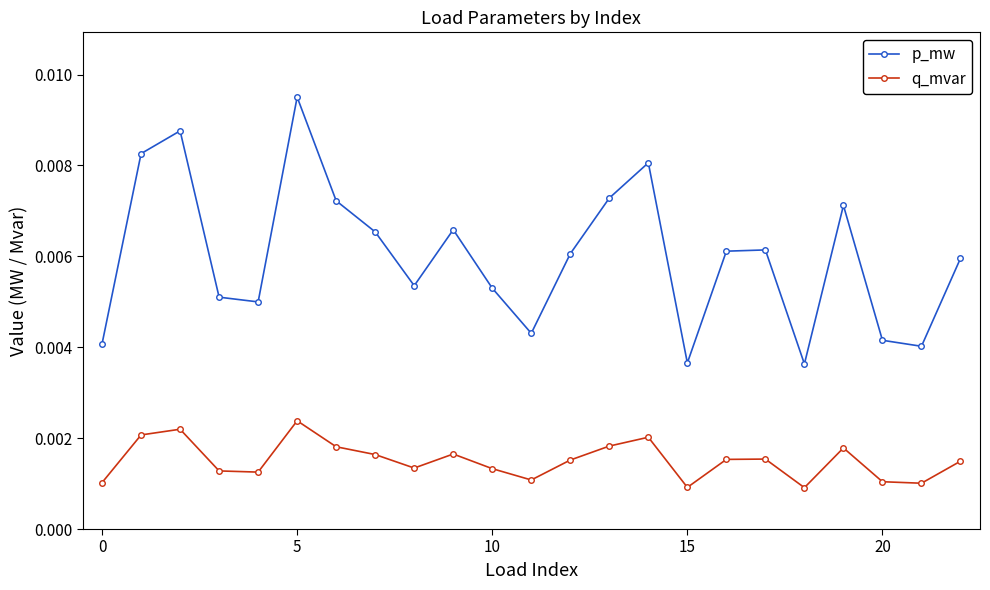

List the series in order of their peak value, lowest first.

q_mvar, p_mw